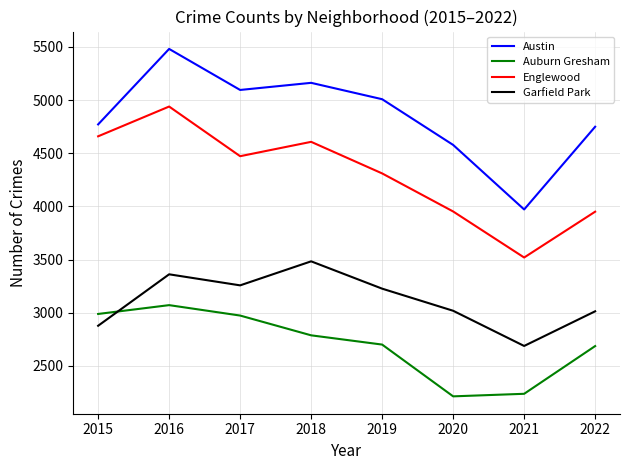

After their last crossing, which series has the higher values: Auburn Gresham or Garfield Park?

Garfield Park